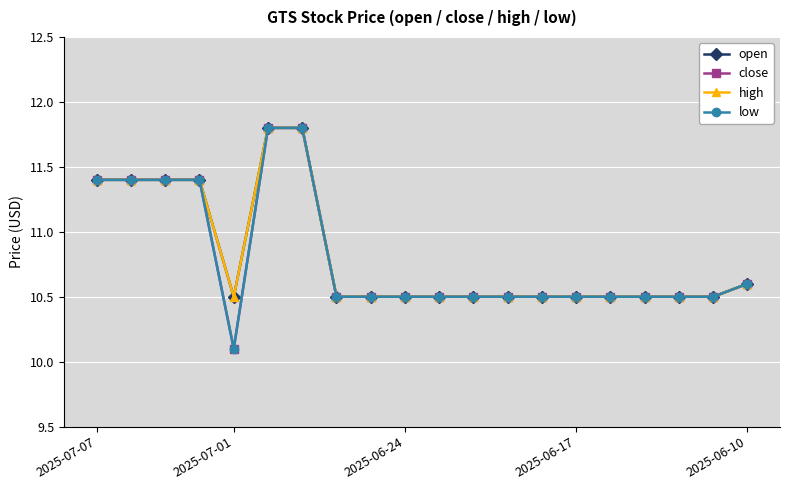

True or false: low and close cross at least once.

False